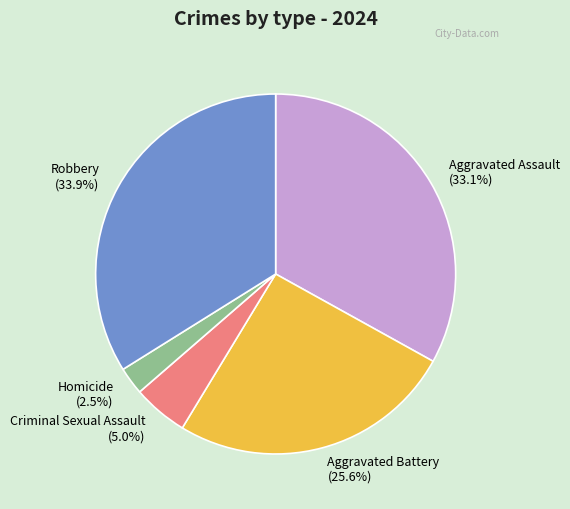

True or false: Aggravated Assault accounts for 33% of the total.

True